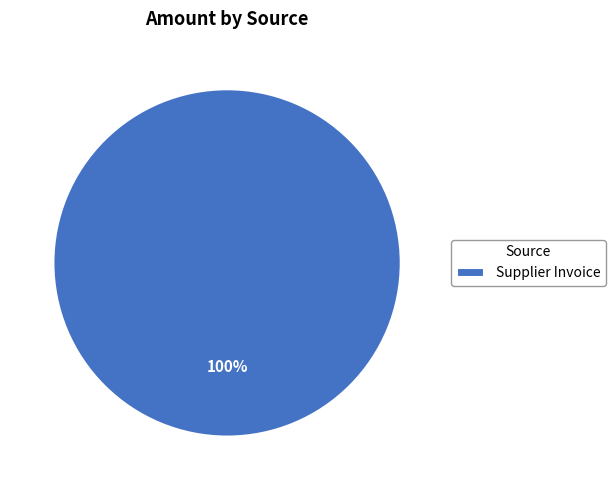

Which slice represents more than half of the pie?

Supplier Invoice